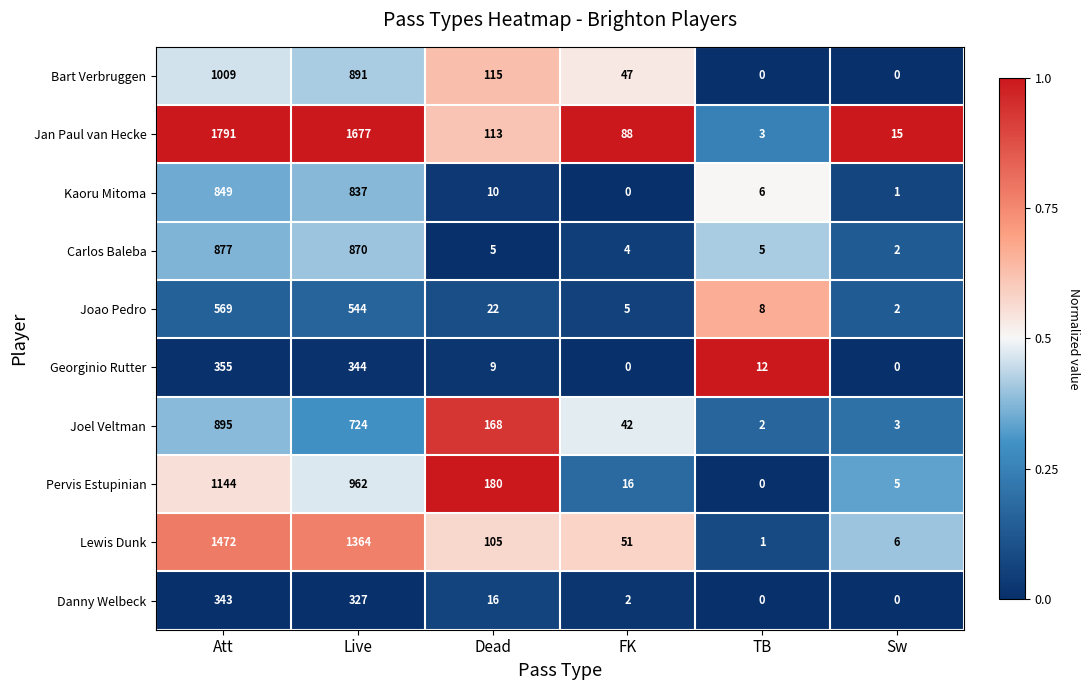

What is the maximum value for Georginio Rutter?

355